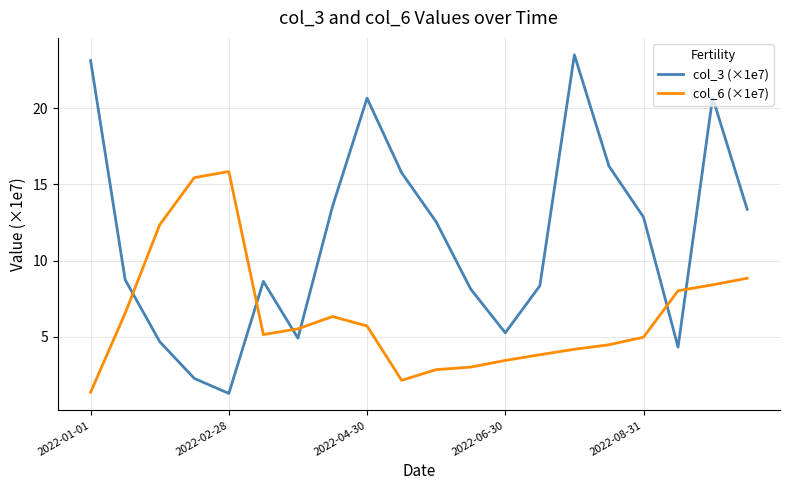

What is the maximum value for col_6 (×1e7)?

15.8